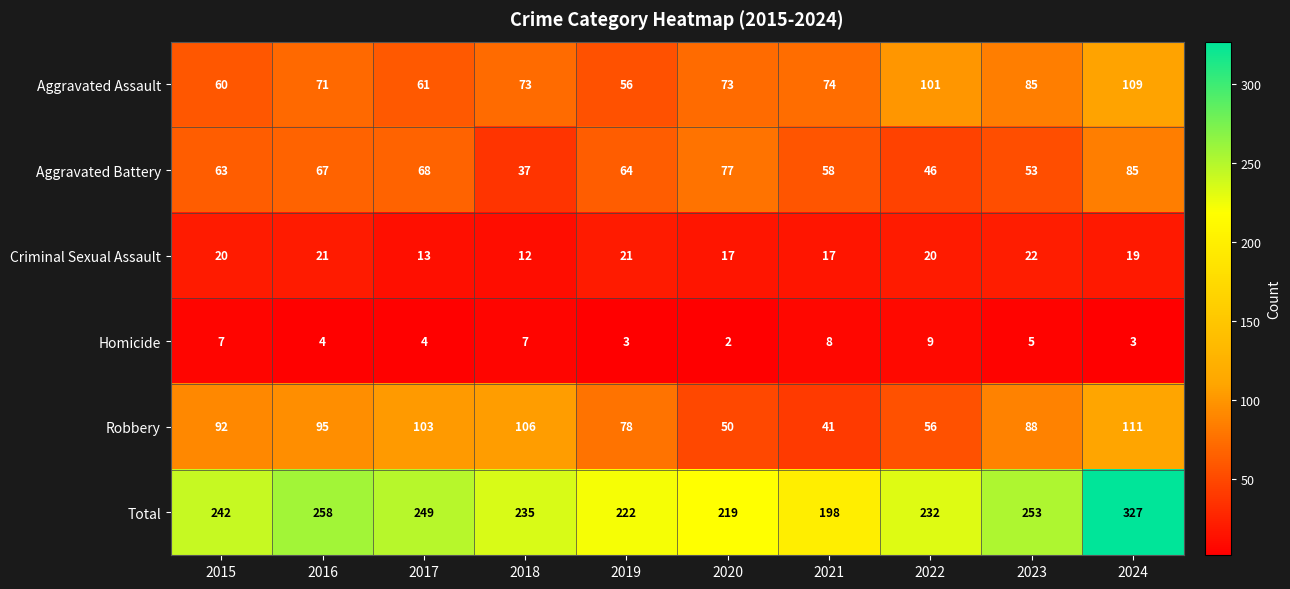

Which label corresponds to the largest value in the chart?

2024